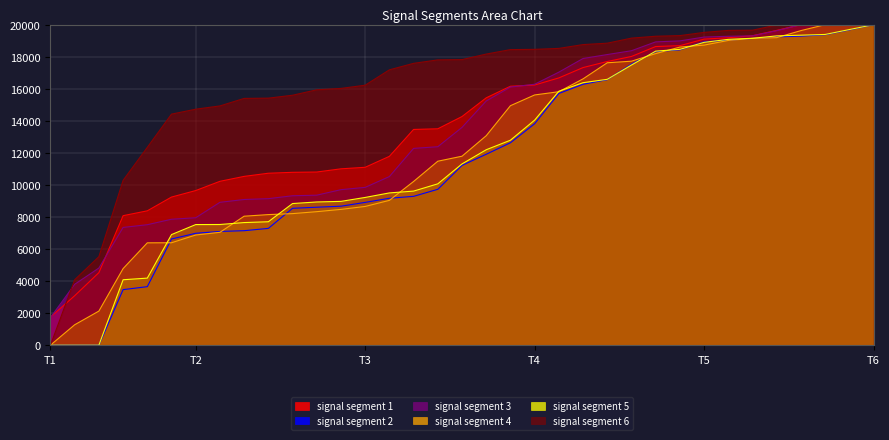

Is the value of signal segment 2 at Signal_Value_67 greater than the value of signal segment 3 at Signal_Value_70?

No